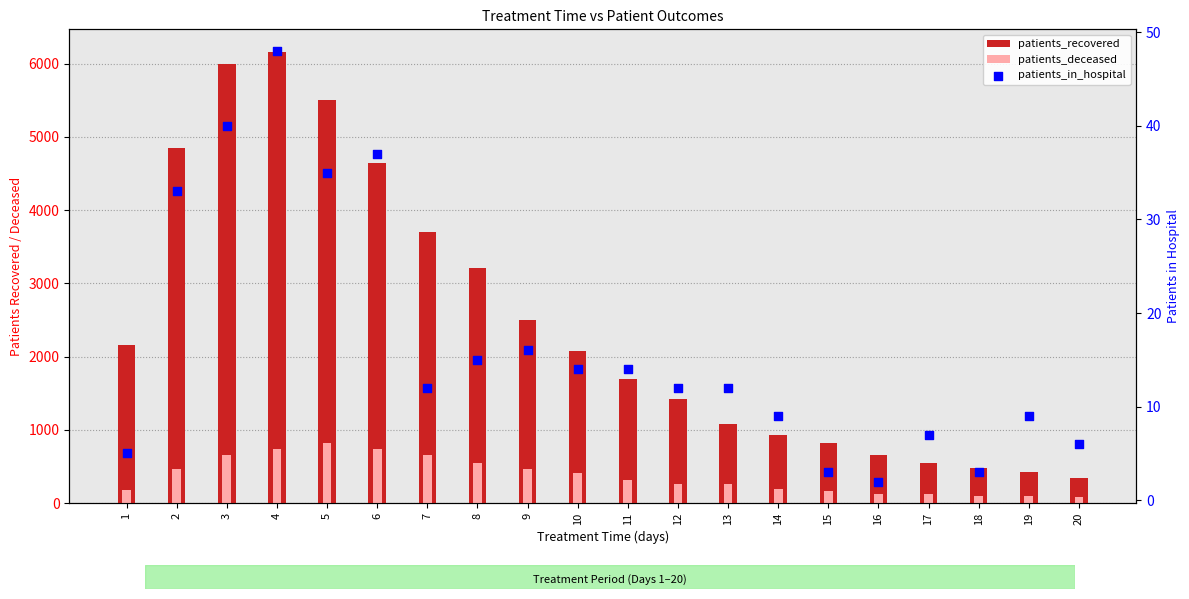

Which series has the widest spread of Y values?

patients_recovered